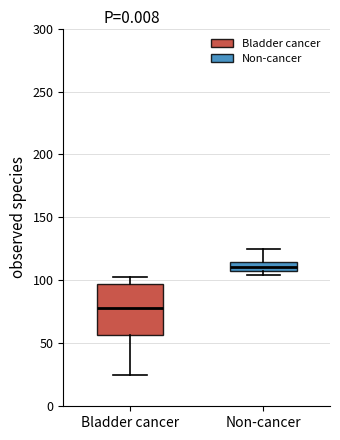

Comparing the boxes themselves (not the whiskers), which one is the tallest?

Bladder cancer